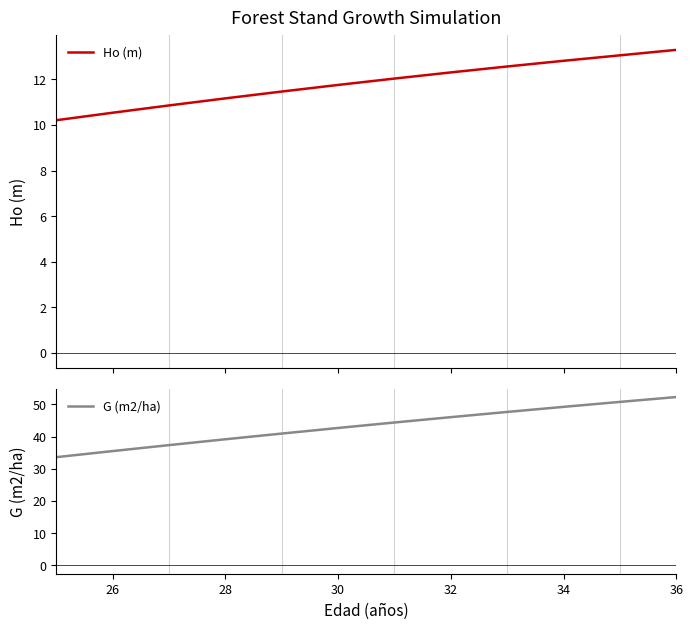

What is the highest value of the Ho (m) series?

13.3